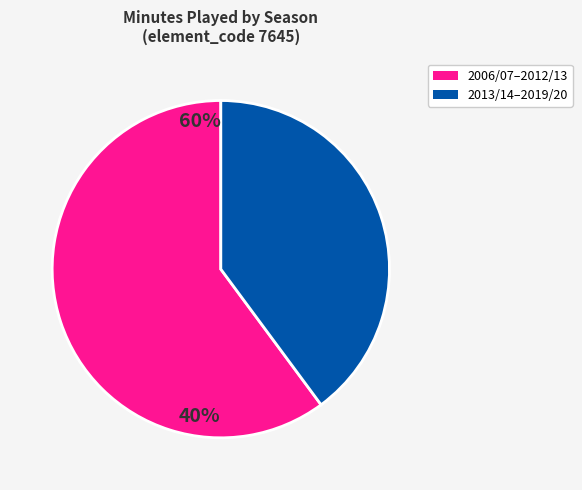

Is there a majority slice in this chart?

Yes